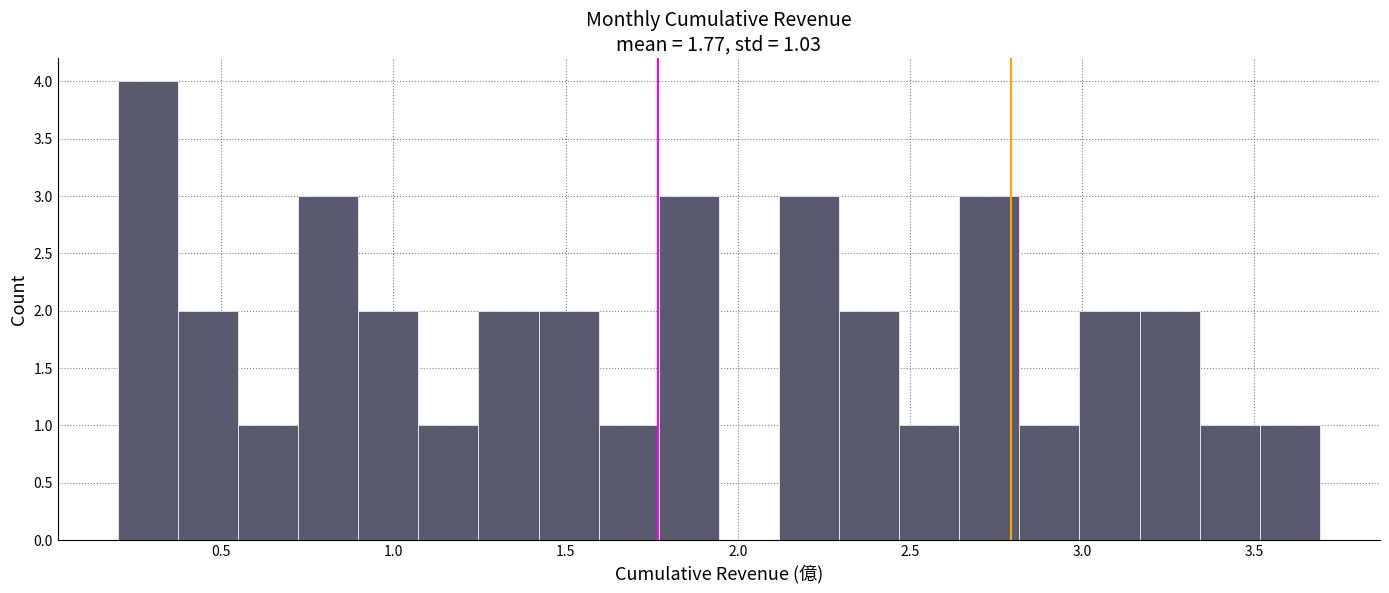

Read against the x-axis, roughly where is the centre of the tallest bar?

0.30